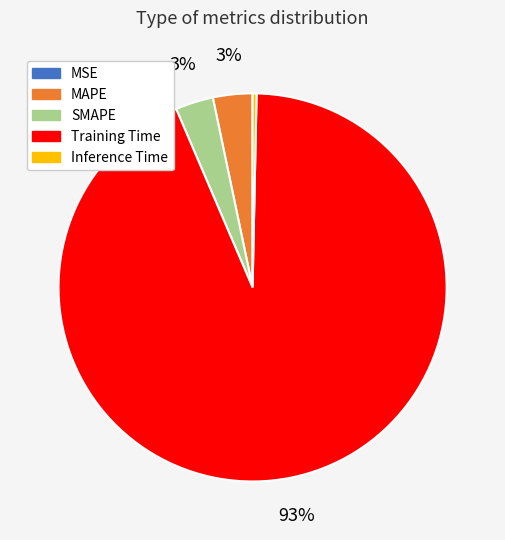

The SMAPE slice represents 3% of the pie. True or false?

True